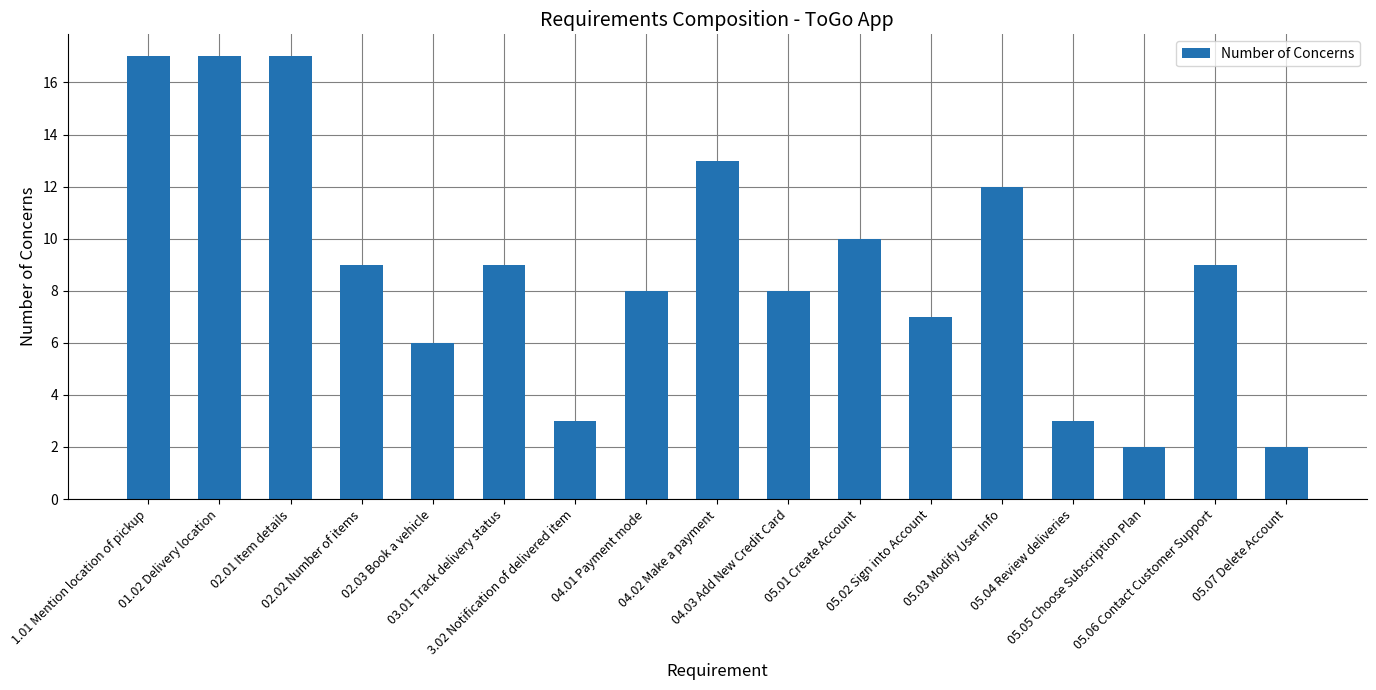

What is the difference between the values at 03.01 Track delivery status and 05.03 Modify User Info?

3